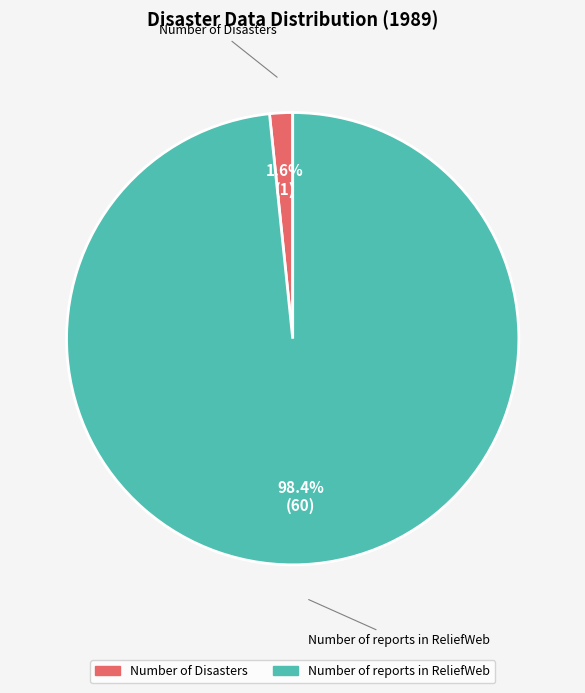

How many slices are in this pie chart?

2